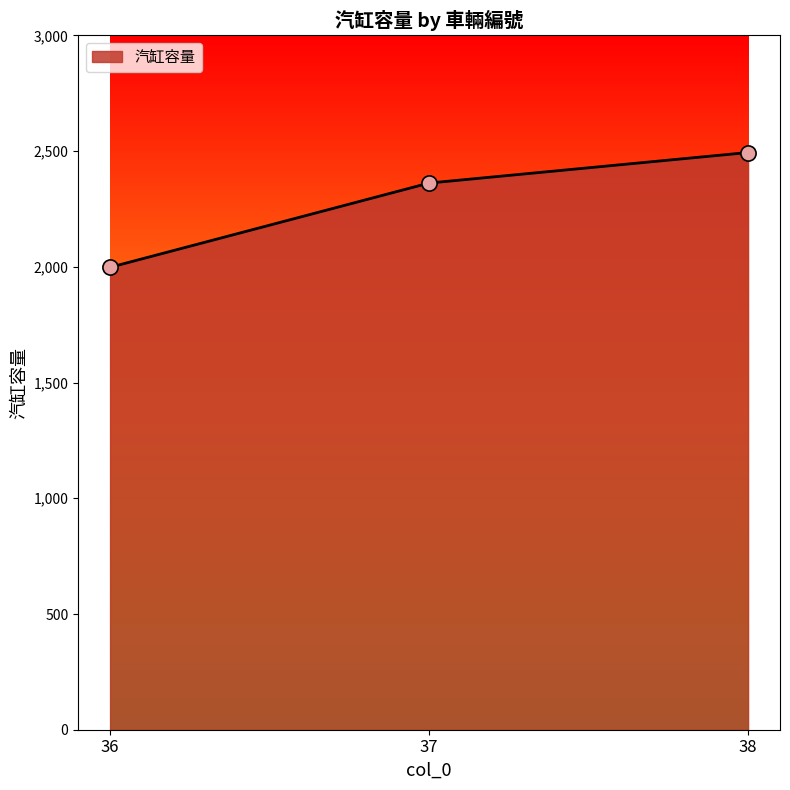

Approximately how many times larger is the value at 38 compared to 36?

1.2